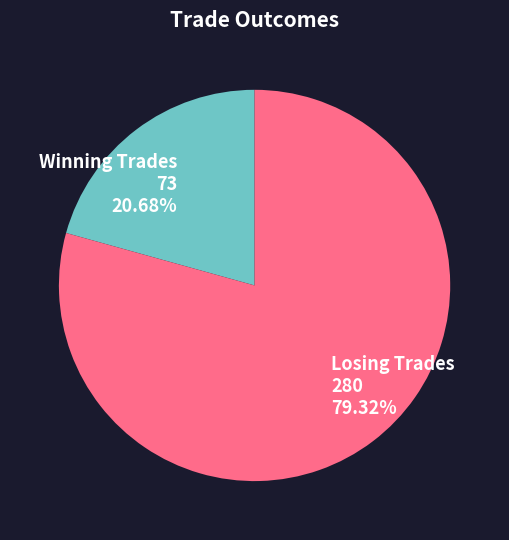

What is the ratio of the value at Losing Trades to the value at Winning Trades?

3.8